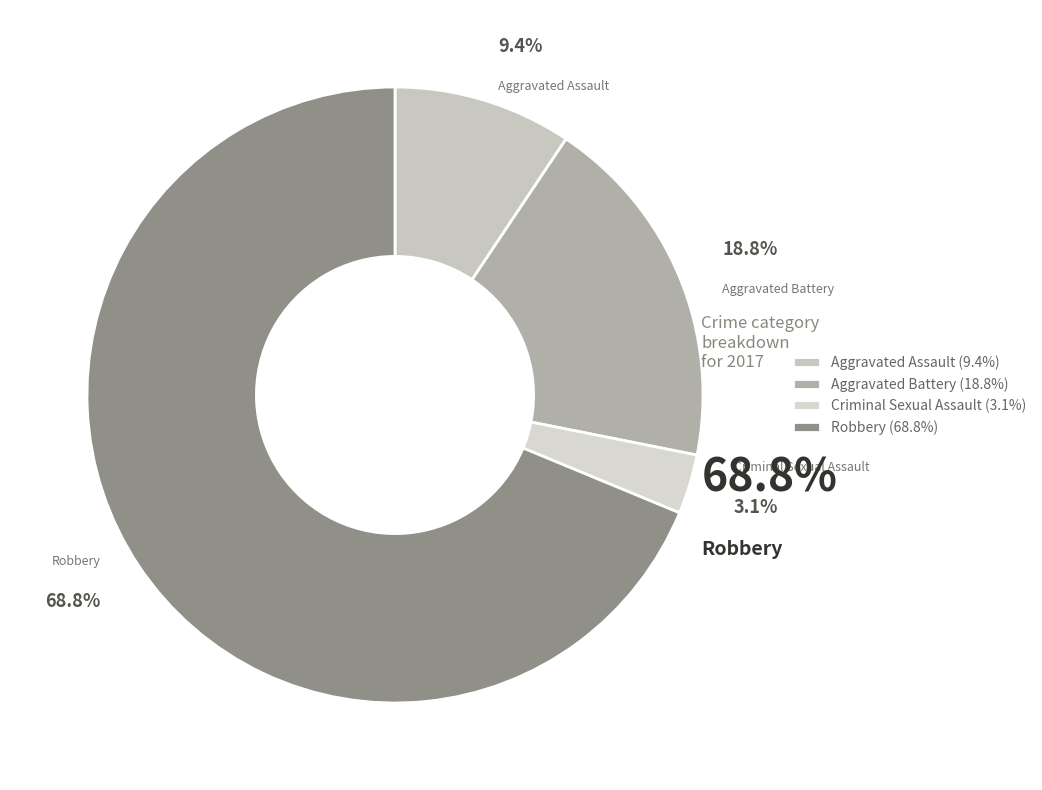

The Aggravated Assault slice represents 20% of the pie. True or false?

False